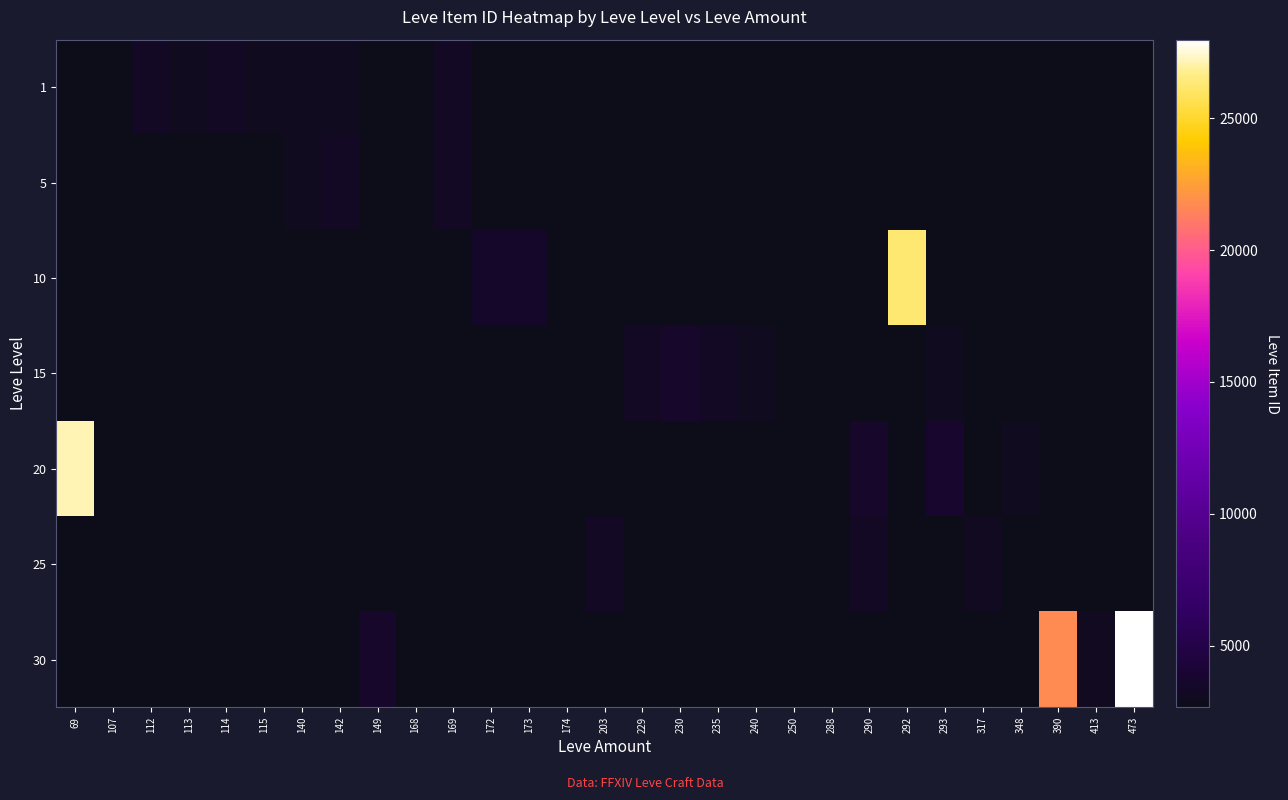

List the series in order of their overall mean, lowest first.

1, 5, 10, 15, 20, 25, 30